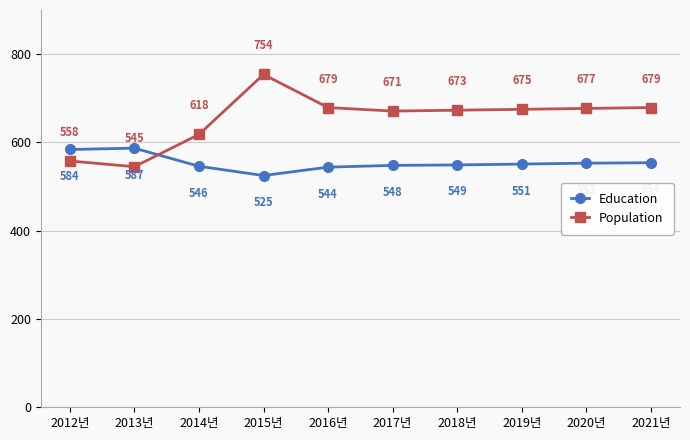

The Population series shows 370 at 2020년. True or false?

False